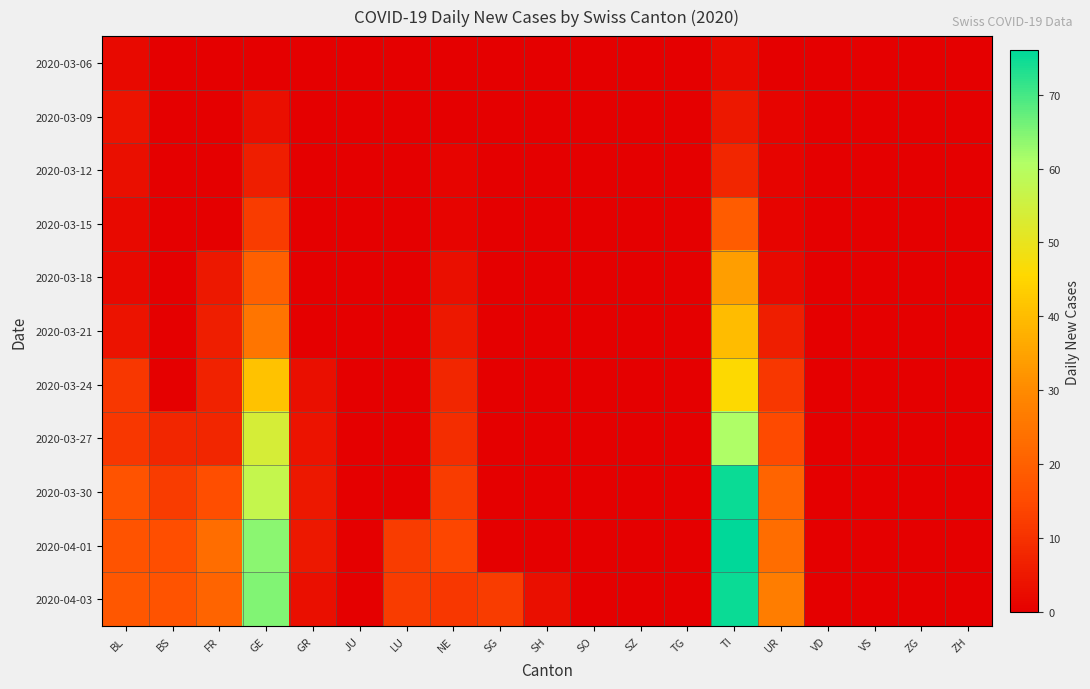

Reading left to right, extract all data points from this chart.

2020-03-06: BL=2	BS=0	FR=0	GE=0	GR=0	JU=0	LU=0	NE=0	SG=0	SH=0	SO=0	SZ=0	TG=0	TI=2	UR=0	VD=0	VS=0	ZG=0	ZH=0
2020-03-09: BL=4	BS=0	FR=0	GE=3	GR=0	JU=0	LU=0	NE=0	SG=0	SH=0	SO=0	SZ=0	TG=0	TI=5	UR=1	VD=0	VS=0	ZG=0	ZH=0
2020-03-12: BL=3	BS=0	FR=0	GE=6	GR=0	JU=0	LU=0	NE=1	SG=0	SH=0	SO=0	SZ=0	TG=0	TI=8	UR=1	VD=0	VS=0	ZG=0	ZH=0
2020-03-15: BL=2	BS=0	FR=0	GE=12	GR=0	JU=0	LU=0	NE=1	SG=0	SH=0	SO=0	SZ=0	TG=0	TI=19	UR=1	VD=0	VS=0	ZG=0	ZH=0
2020-03-18: BL=2	BS=0	FR=5	GE=20	GR=0	JU=0	LU=0	NE=3	SG=0	SH=0	SO=0	SZ=0	TG=0	TI=34	UR=2	VD=0	VS=0	ZG=0	ZH=0
2020-03-21: BL=4	BS=0	FR=6	GE=25	GR=0	JU=0	LU=0	NE=5	SG=0	SH=0	SO=0	SZ=0	TG=0	TI=40	UR=6	VD=0	VS=0	ZG=0	ZH=0
2020-03-24: BL=11	BS=0	FR=7	GE=41	GR=3	JU=0	LU=0	NE=8	SG=0	SH=0	SO=0	SZ=0	TG=0	TI=46	UR=11	VD=0	VS=0	ZG=0	ZH=0
2020-03-27: BL=11	BS=8	FR=8	GE=54	GR=4	JU=0	LU=0	NE=9	SG=0	SH=0	SO=0	SZ=0	TG=0	TI=61	UR=15	VD=0	VS=0	ZG=0	ZH=0
2020-03-30: BL=17	BS=12	FR=16	GE=57	GR=5	JU=0	LU=0	NE=12	SG=0	SH=0	SO=0	SZ=0	TG=0	TI=75	UR=21	VD=0	VS=0	ZG=0	ZH=0
2020-04-01: BL=17	BS=16	FR=23	GE=64	GR=5	JU=0	LU=12	NE=14	SG=0	SH=0	SO=0	SZ=0	TG=0	TI=76	UR=23	VD=0	VS=0	ZG=0	ZH=0
2020-04-03: BL=18	BS=17	FR=21	GE=65	GR=3	JU=0	LU=12	NE=11	SG=12	SH=3	SO=0	SZ=0	TG=0	TI=75	UR=27	VD=0	VS=0	ZG=0	ZH=0